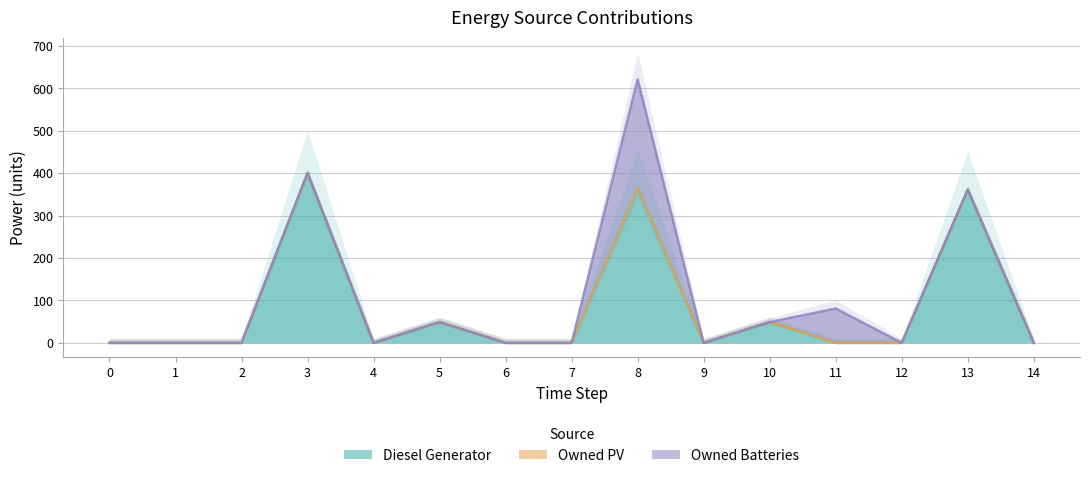

Which series has the widest spread of values?

Diesel Generator